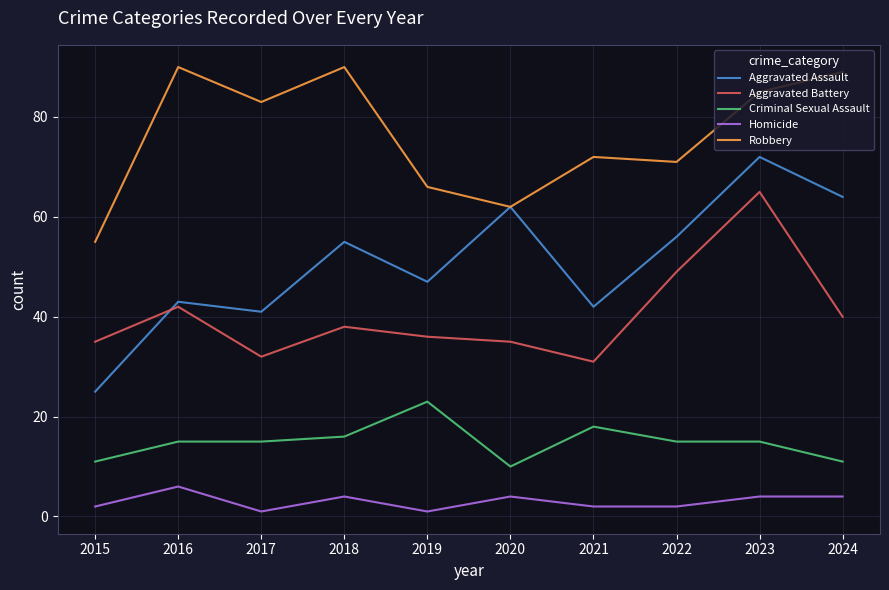

What is the difference between the highest and lowest values at 2023?

81